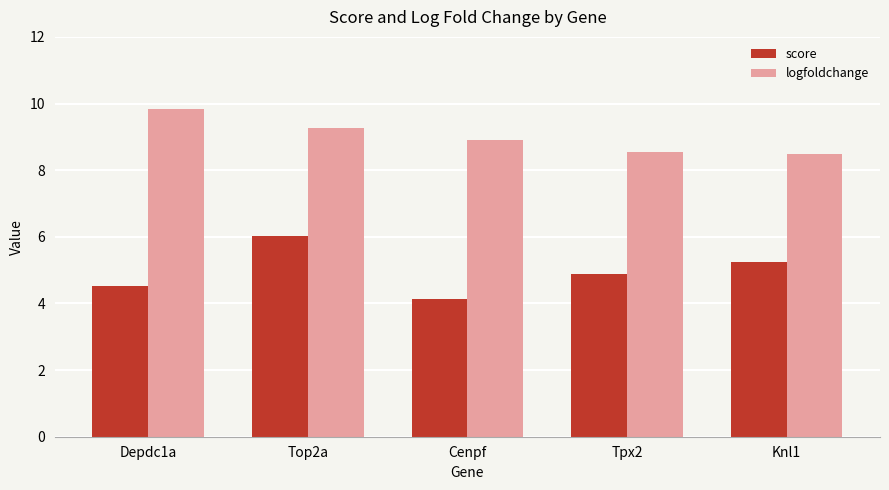

What is the value of the score bar at the 4th from the left?

4.9